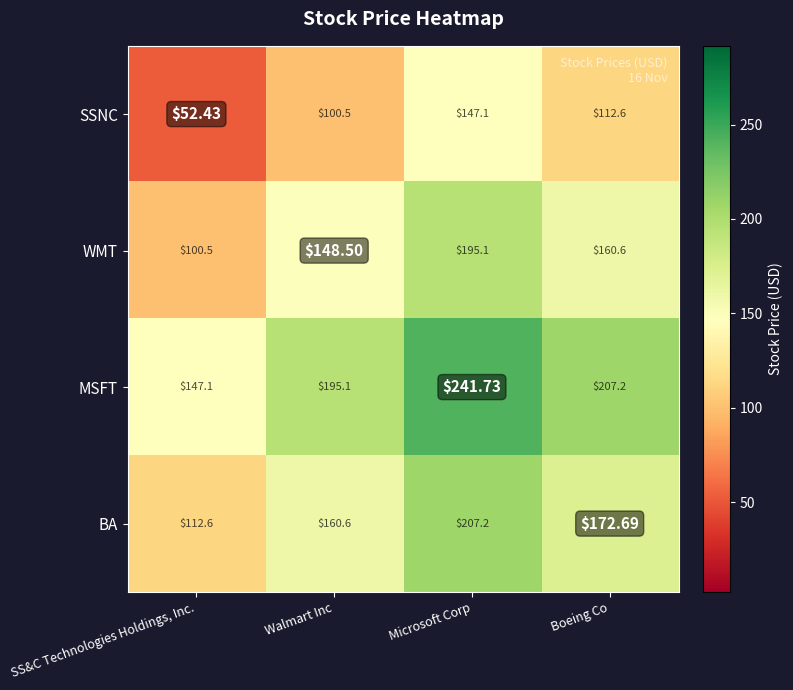

Which category has the highest value in the WMT series?

Microsoft Corp